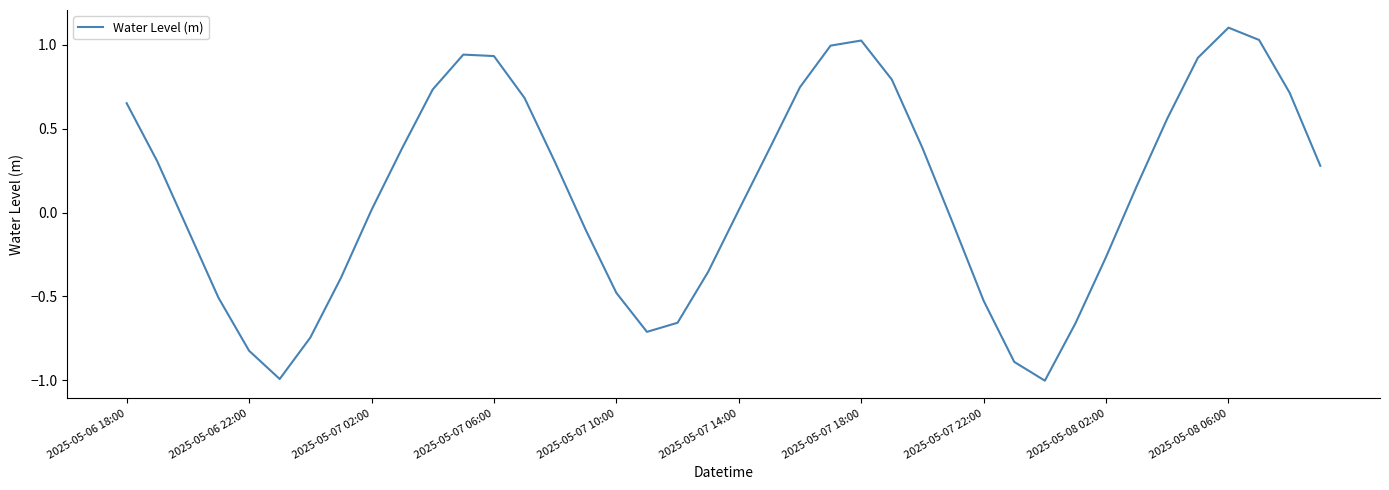

What is the difference between the maximum and minimum values?

2.1